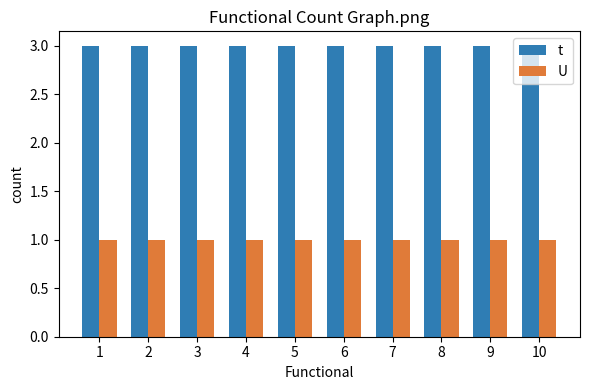

What value does the U series have at 5?

1